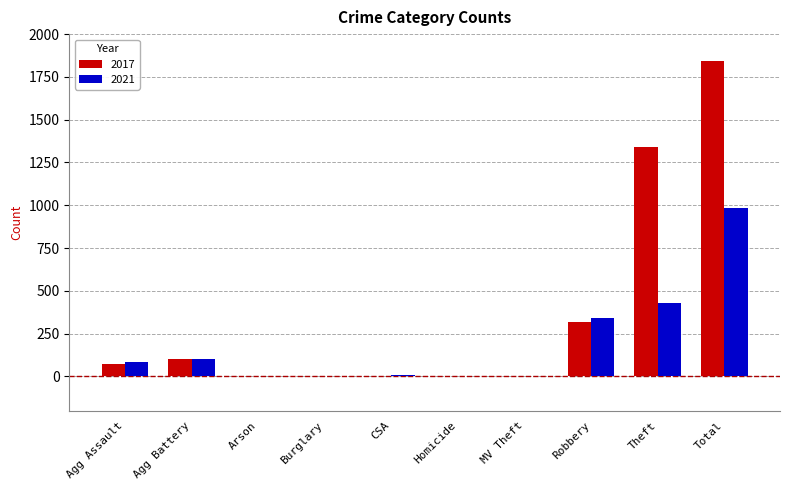

Which series has the largest total across all categories?

2017